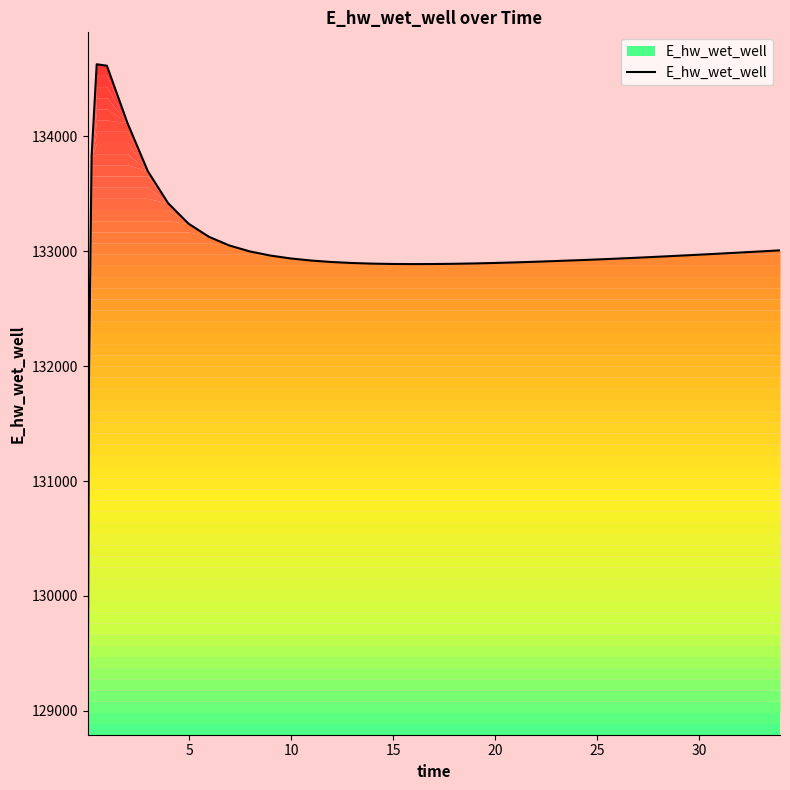

What is the minimum value shown in the chart?

129070.3